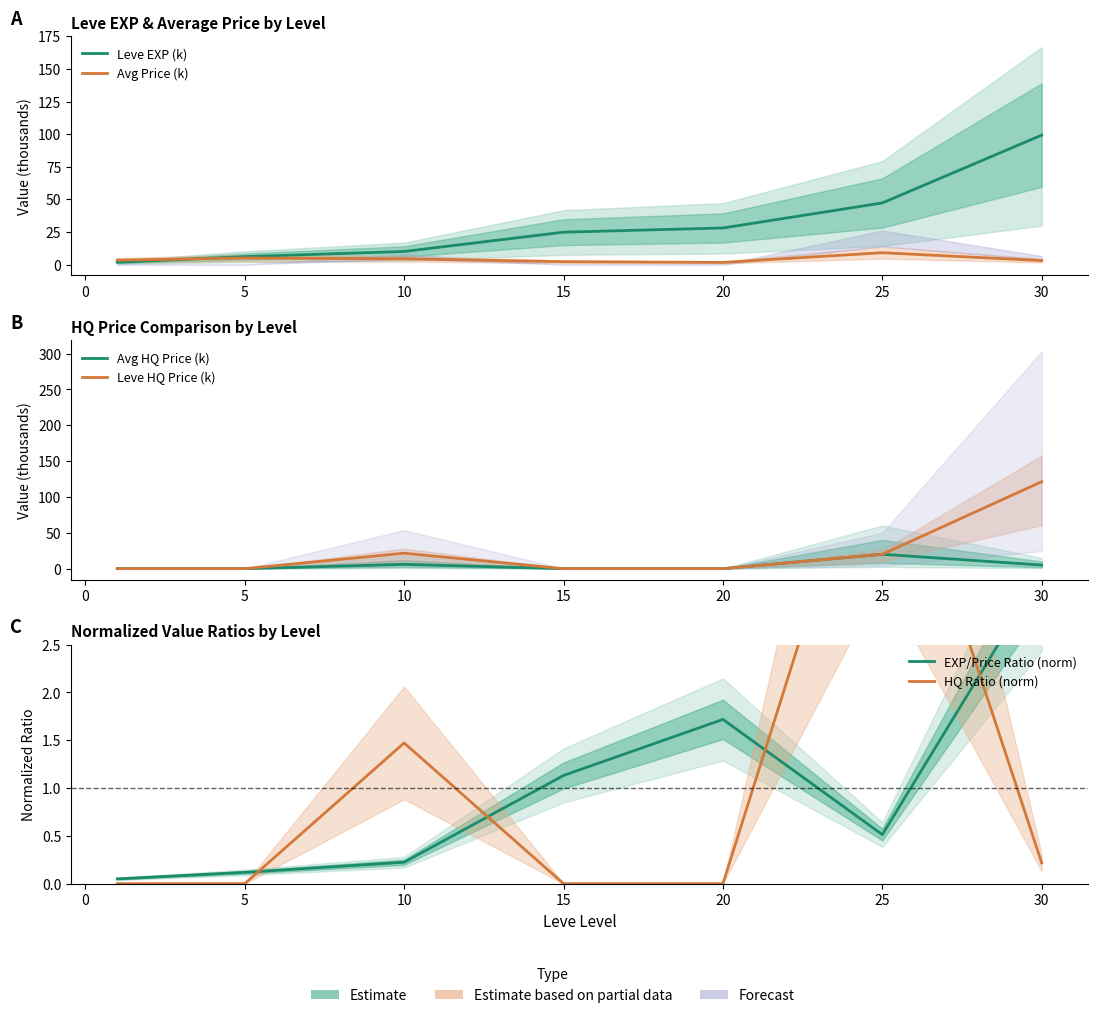

At which category does the chart reach its peak across all series?

30